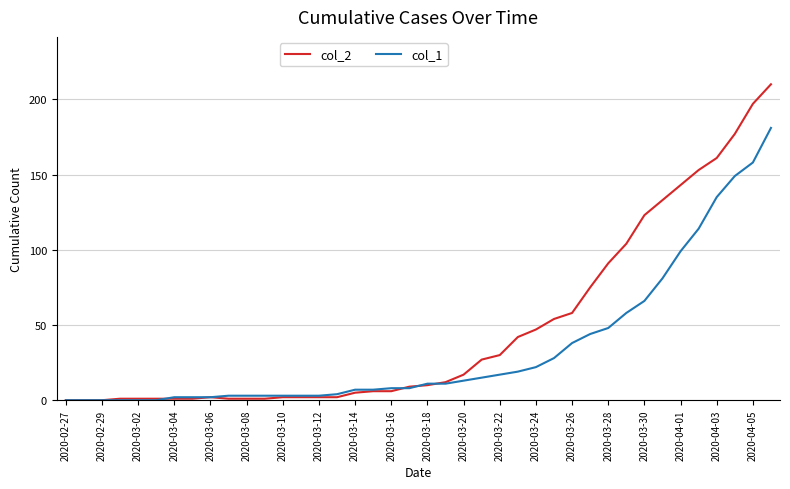

Rank the series by their maximum value, from lowest to highest.

col_1, col_2